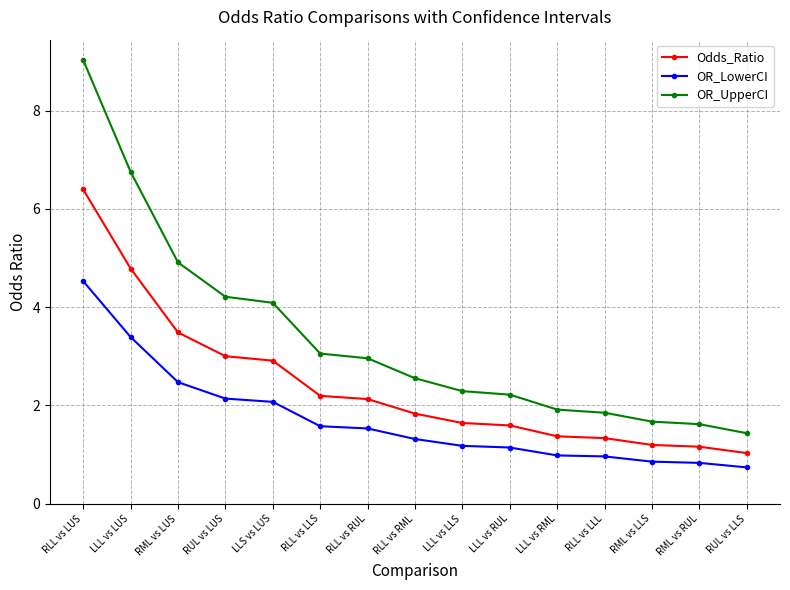

Rank the series by their maximum value, from highest to lowest.

OR_UpperCI, Odds_Ratio, OR_LowerCI